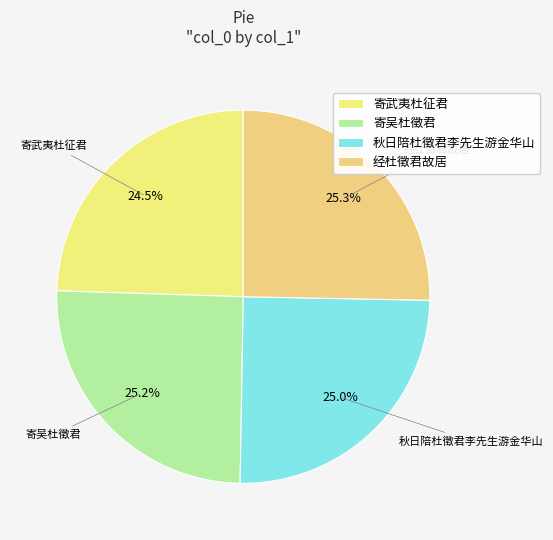

What is the smallest slice in the pie chart?

寄武夷杜征君